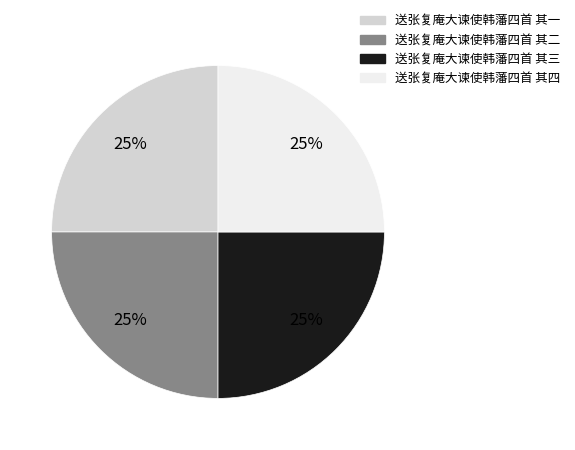

Approximately how many times larger is the value at 送张复庵大谏使韩藩四首 其三 compared to 送张复庵大谏使韩藩四首 其四?

1.0